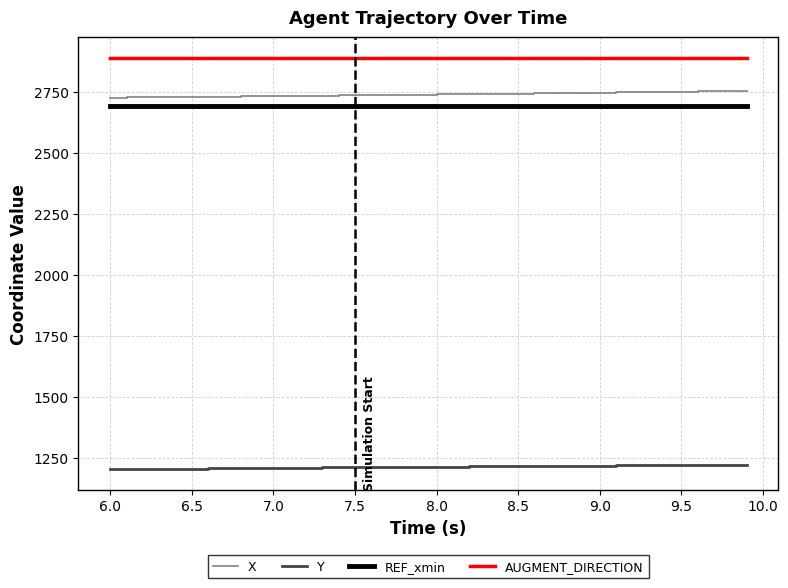

What is the minimum value for Y?

1203.1